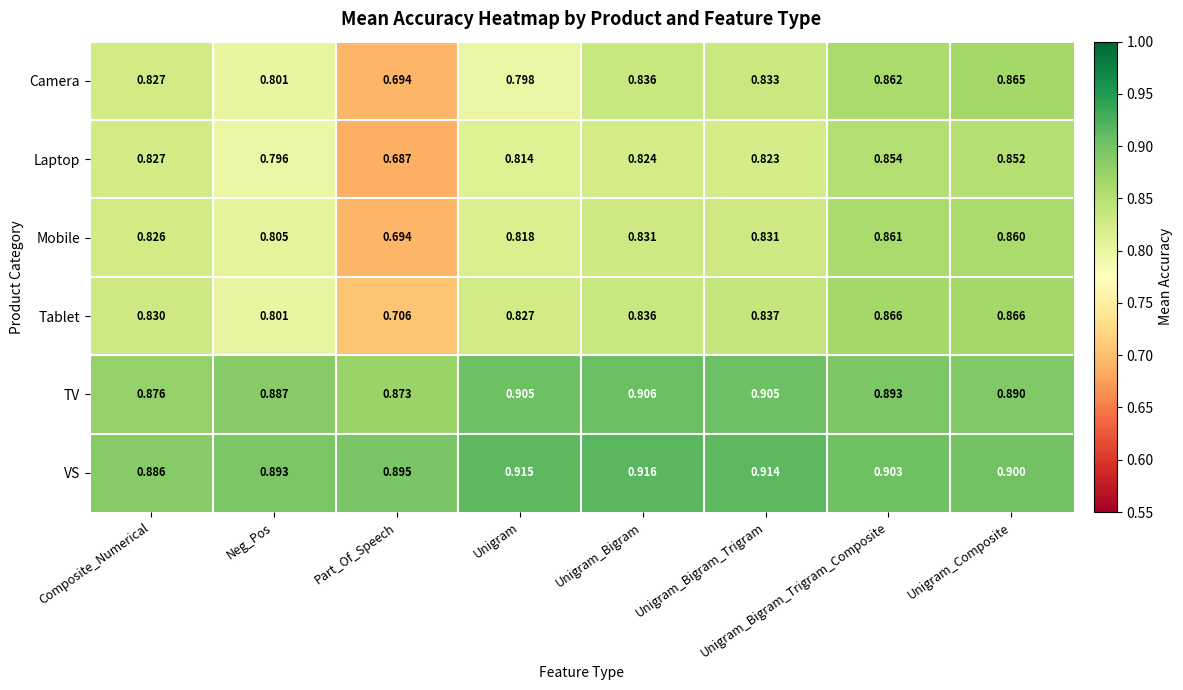

At which category does the chart reach its peak across all series?

Unigram_Bigram